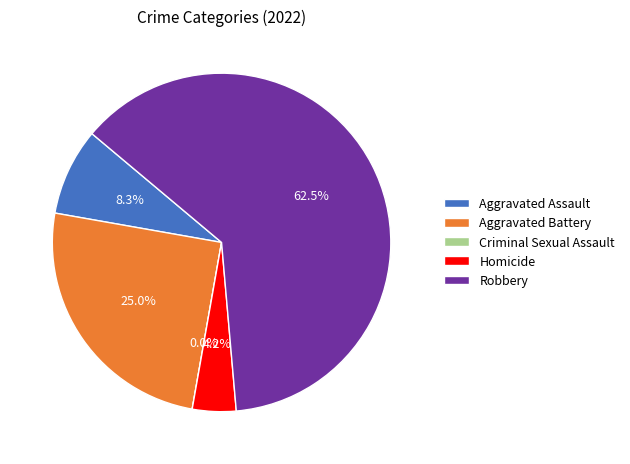

Is it true that Homicide is 4% of the pie?

True